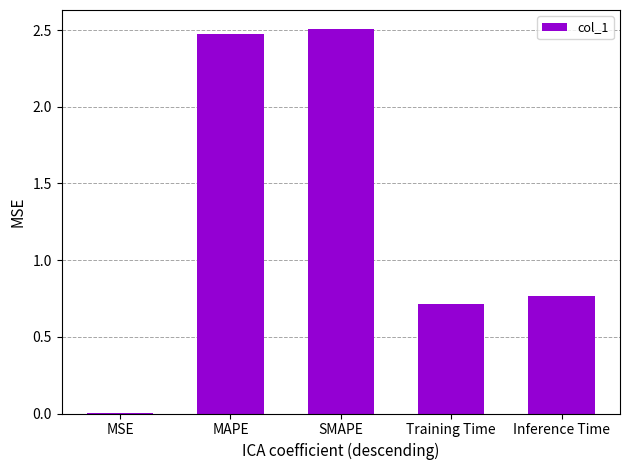

Which has a higher value, MAPE or Inference Time?

MAPE